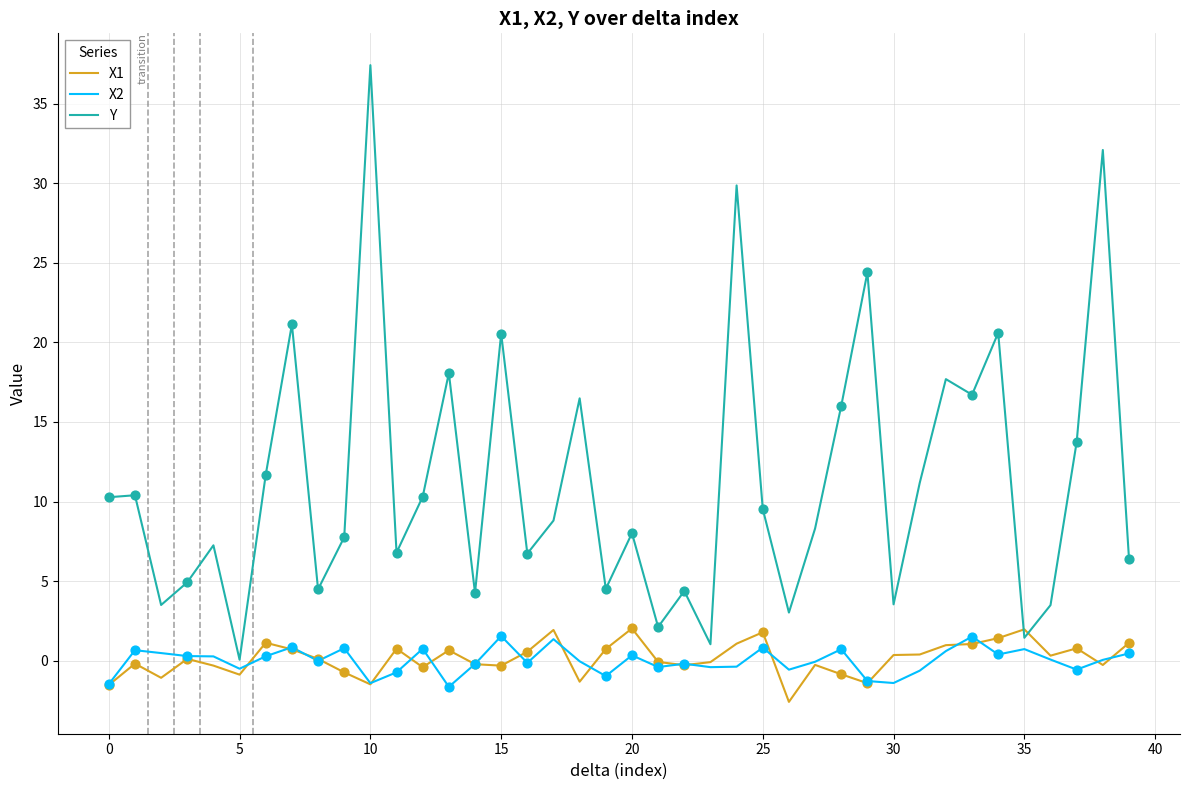

What are all the series names shown in the legend?

X1, X2, Y